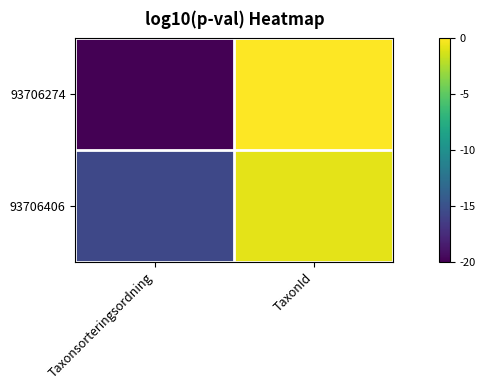

Reading left to right, what are all the values shown in this chart?

93706274: Taxonsorteringsordning=-20.0	TaxonId=-0.0
93706406: Taxonsorteringsordning=-15.7	TaxonId=-0.8